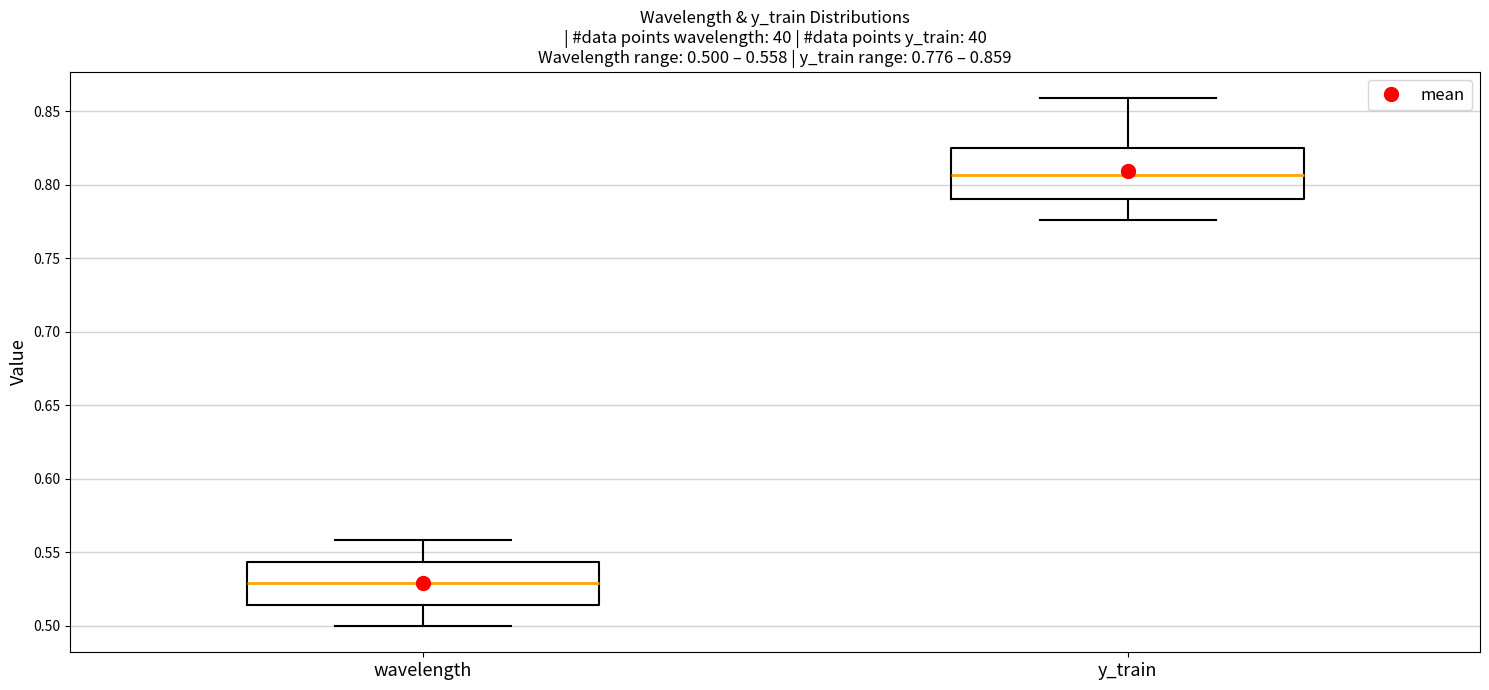

Which box is the tallest, from its lower edge to its upper edge?

y_train